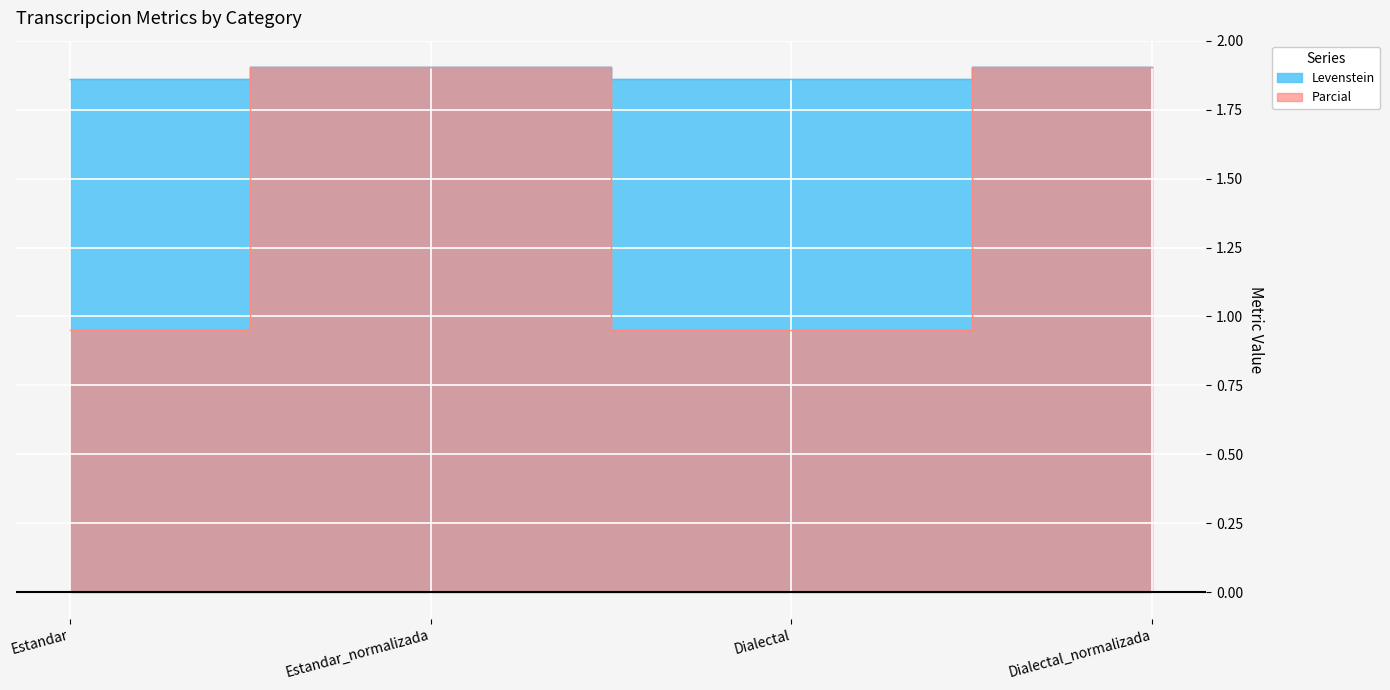

Which series has the largest total across all categories?

Levenstein